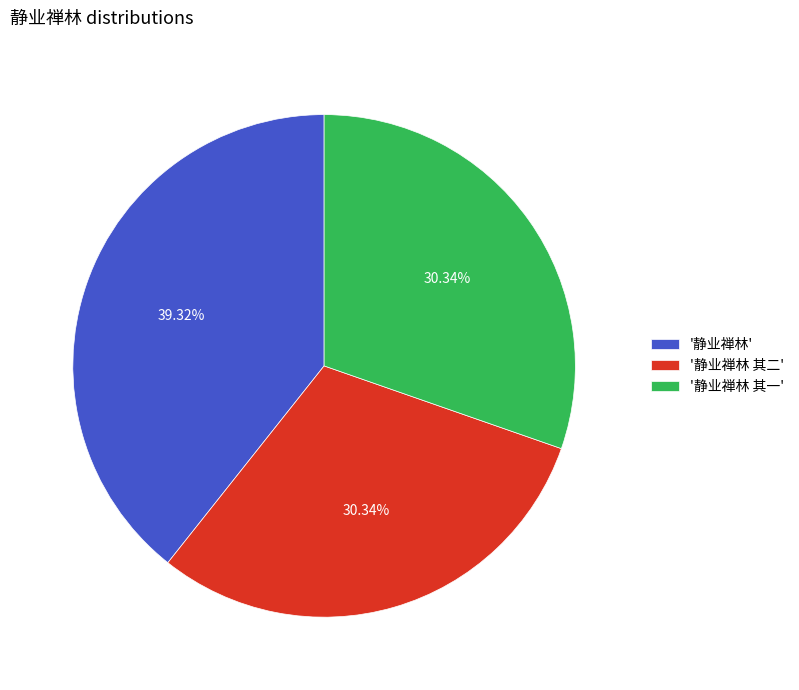

Is there any slice that represents more than half of the pie?

No